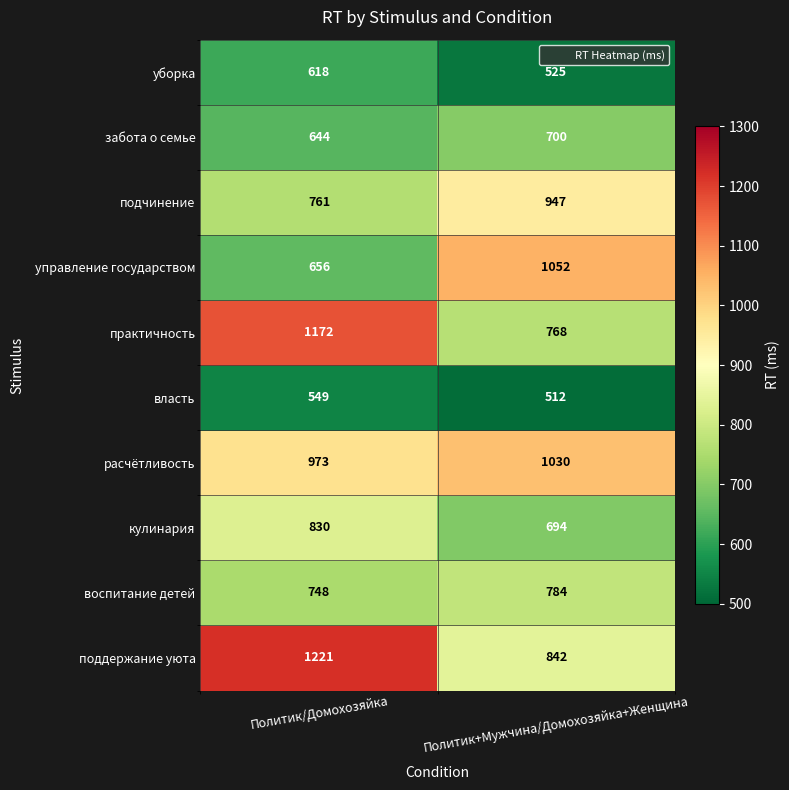

The практичность series shows 1604 at Политик/Домохозяйка. True or false?

False